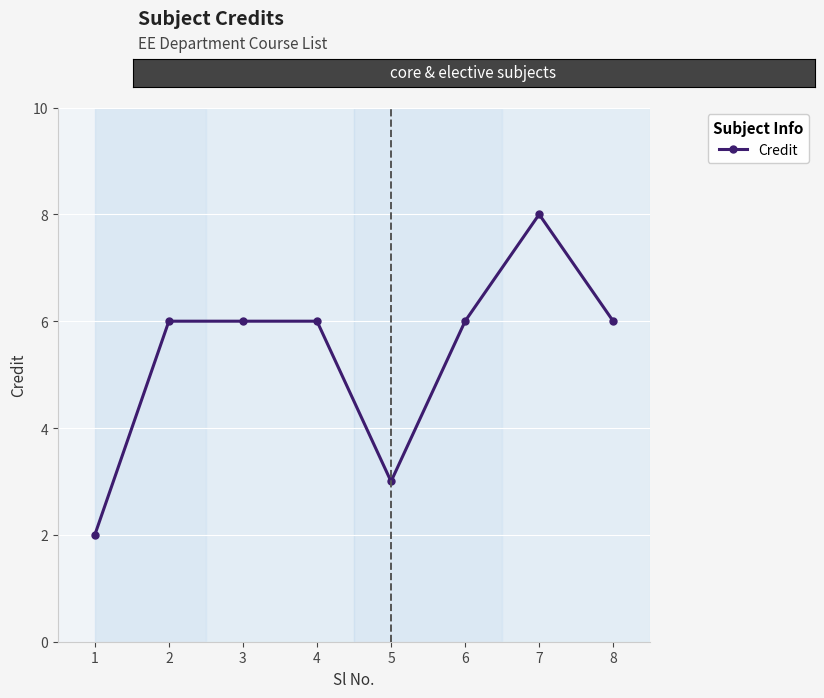

True or false: there are more than 0 points higher than both neighbors.

True